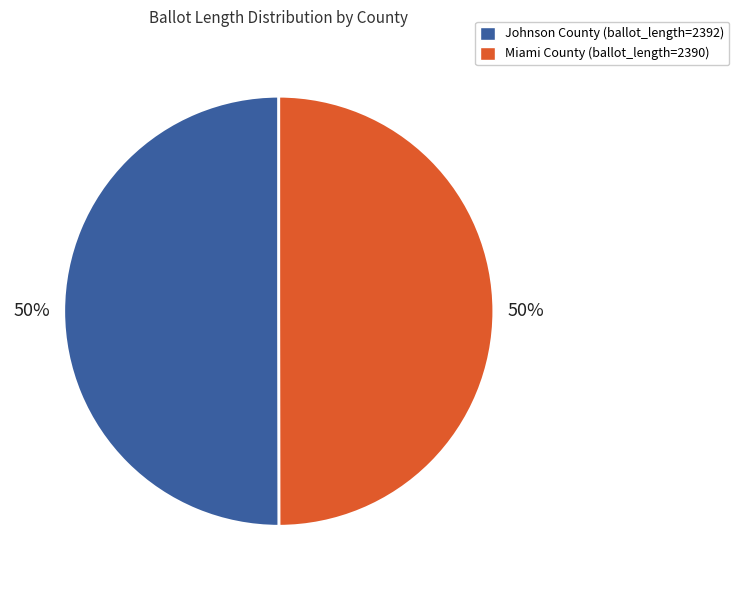

To the nearest percent, what is the average slice percentage?

50%